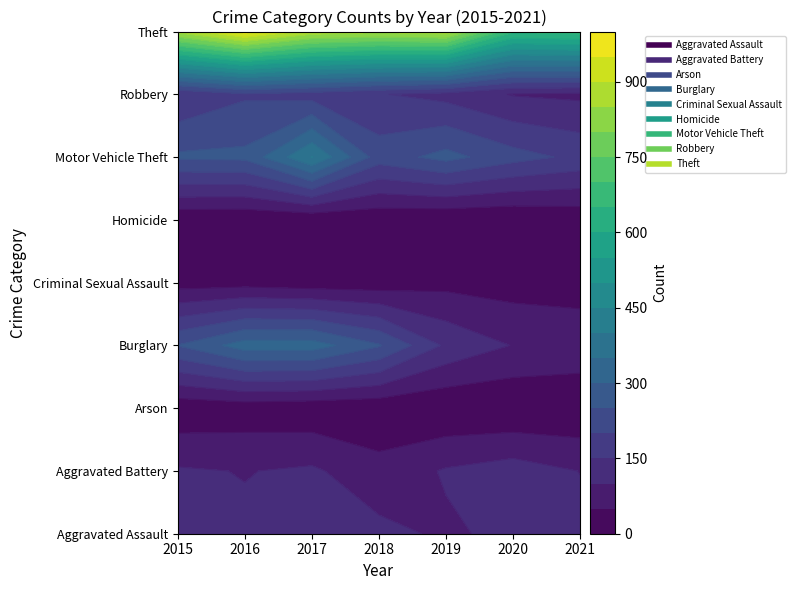

What is the greatest value displayed?

971